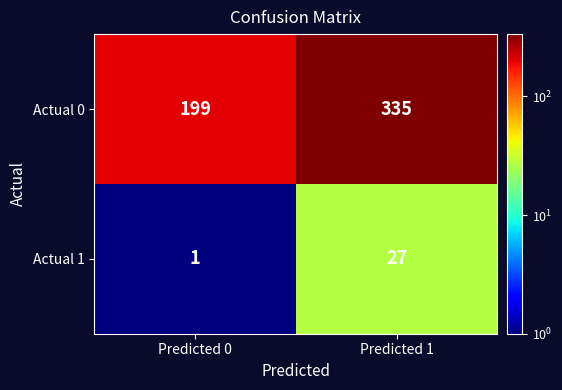

Reading left to right, list all the values displayed in this chart.

Actual 0: 199	335
Actual 1: 1	27